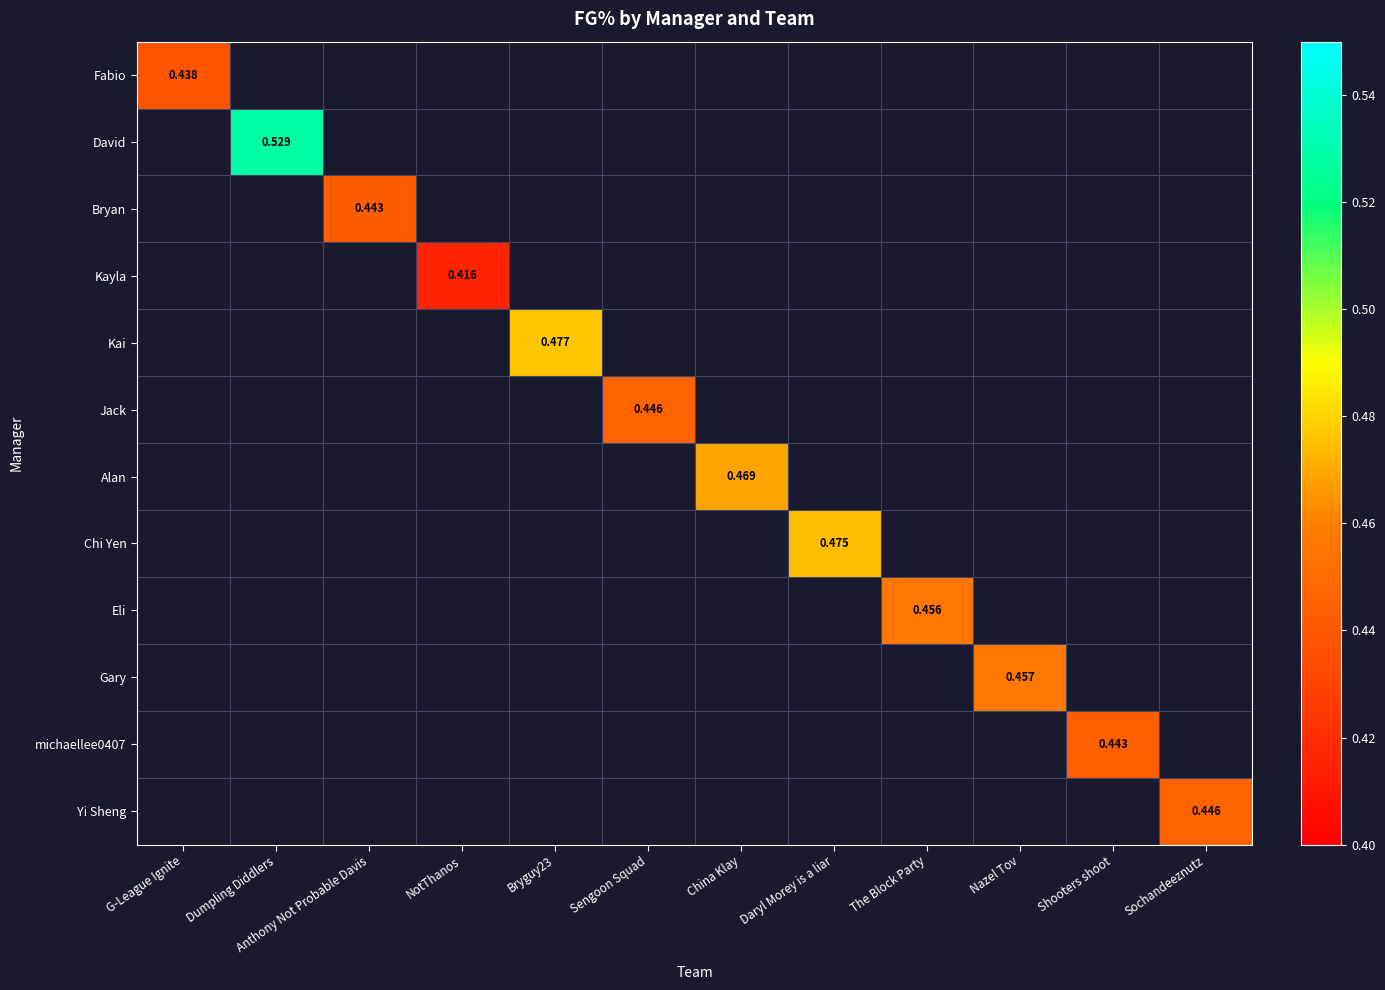

At Nazel Tov, list the series in order from smallest to largest.

Fabio, David, Bryan, Kayla, Kai, Jack, Alan, Chi Yen, Eli, Gary, michaellee0407, Yi Sheng